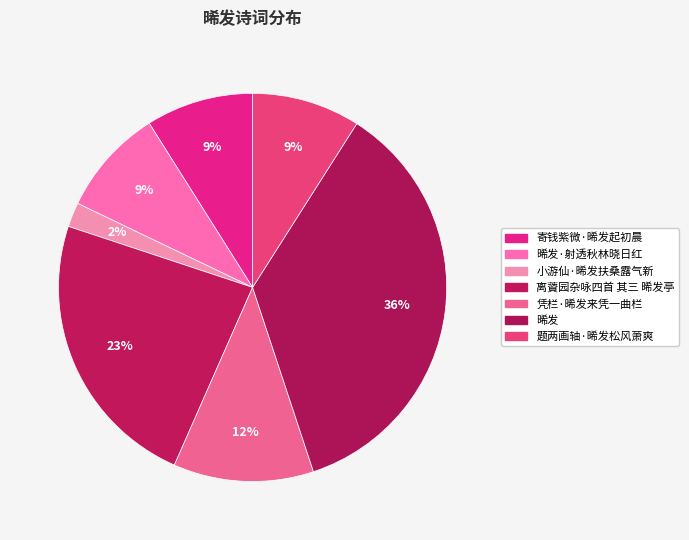

How many segments does this pie chart have?

7